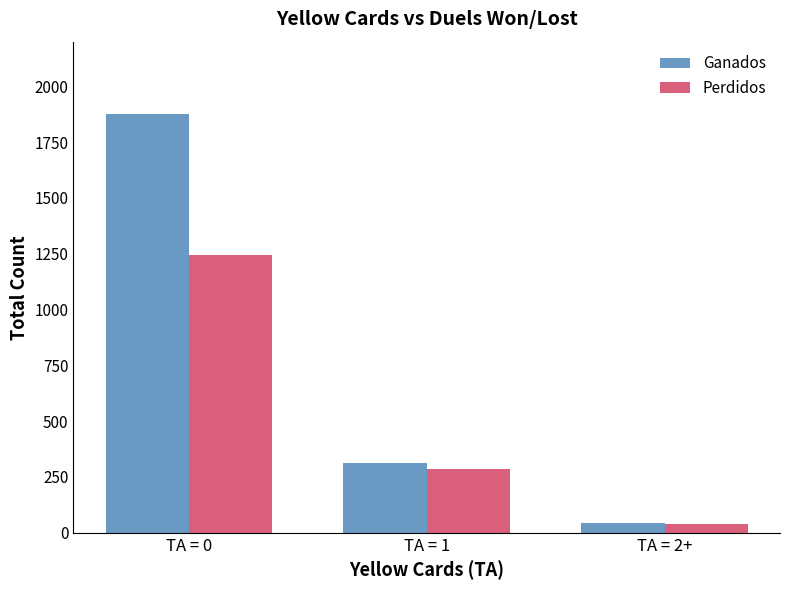

Are the bars grouped side by side (vs. stacked)?

Yes